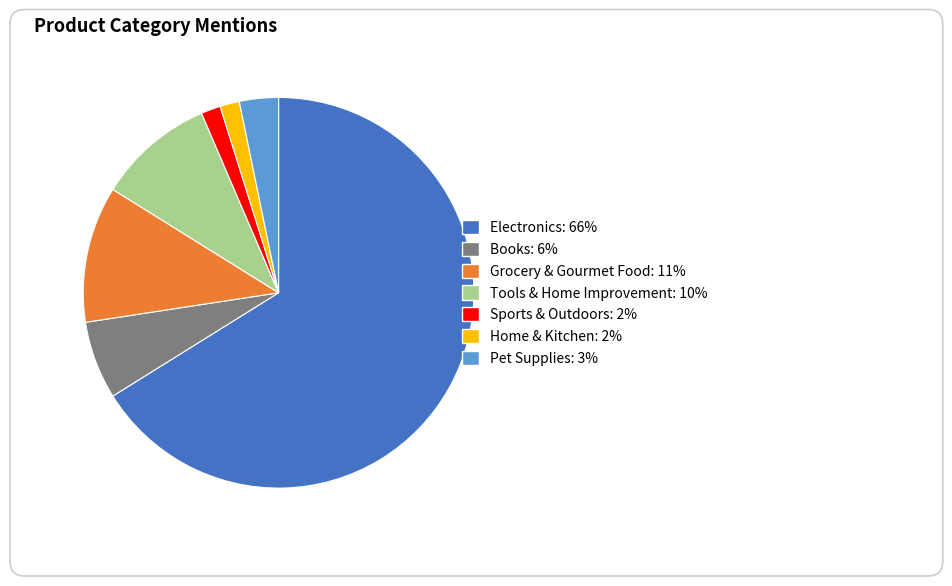

The Pet Supplies slice represents 3% of the pie. True or false?

True